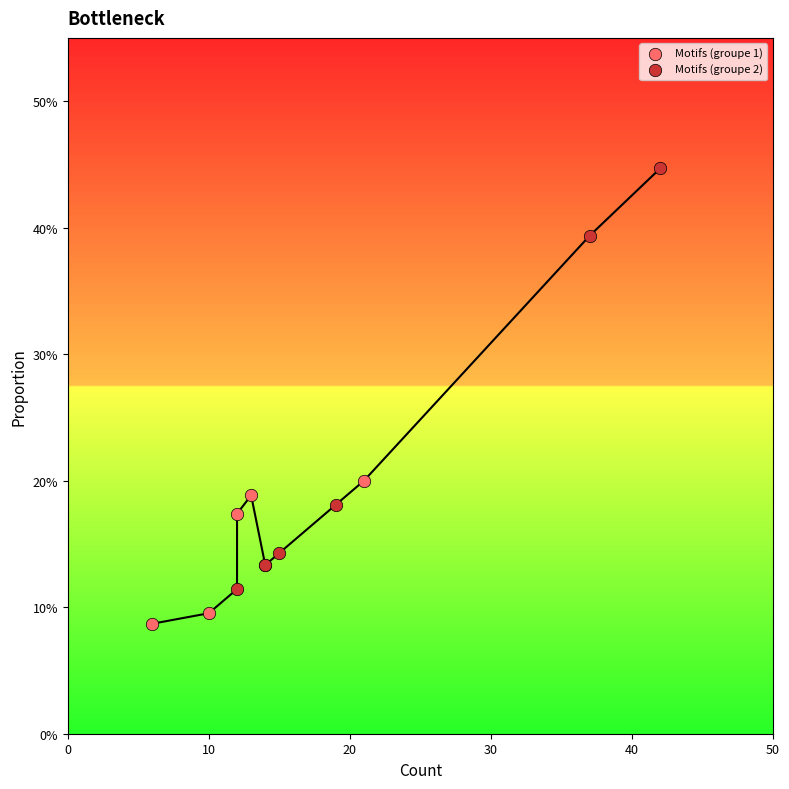

Which series reaches the maximum Y coordinate?

Motifs (groupe 2)